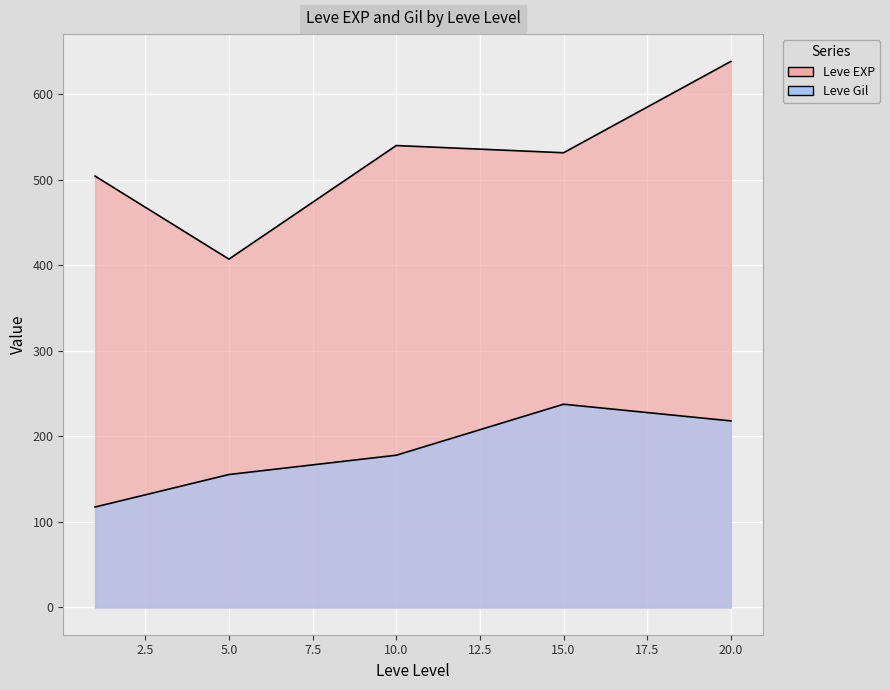

Between 1 and 1, which is larger?

1